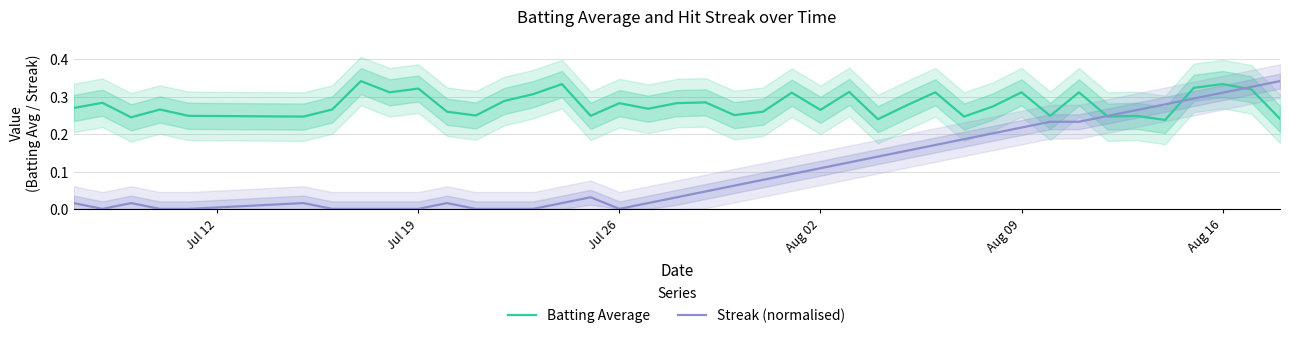

List the series in order of their peak value, lowest first.

Batting Average, Streak (normalised)